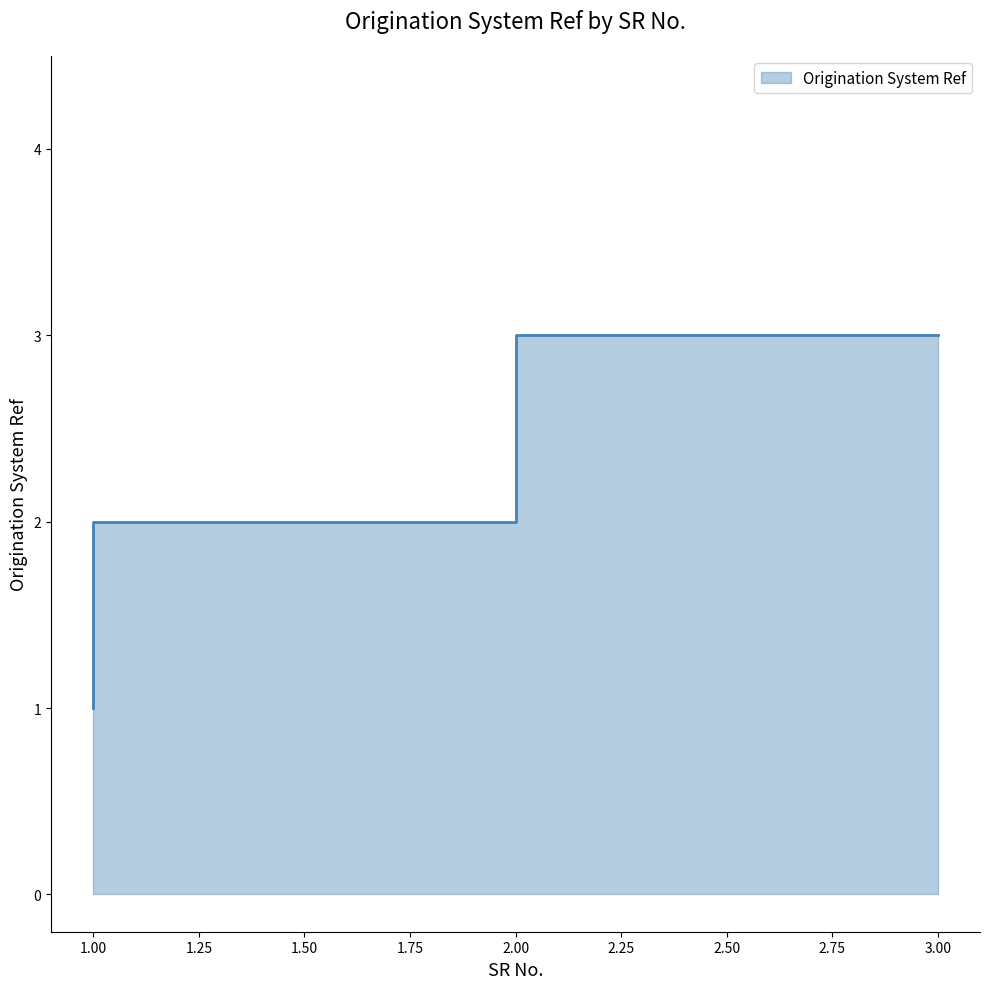

What is the difference between the maximum and second lowest values?

1